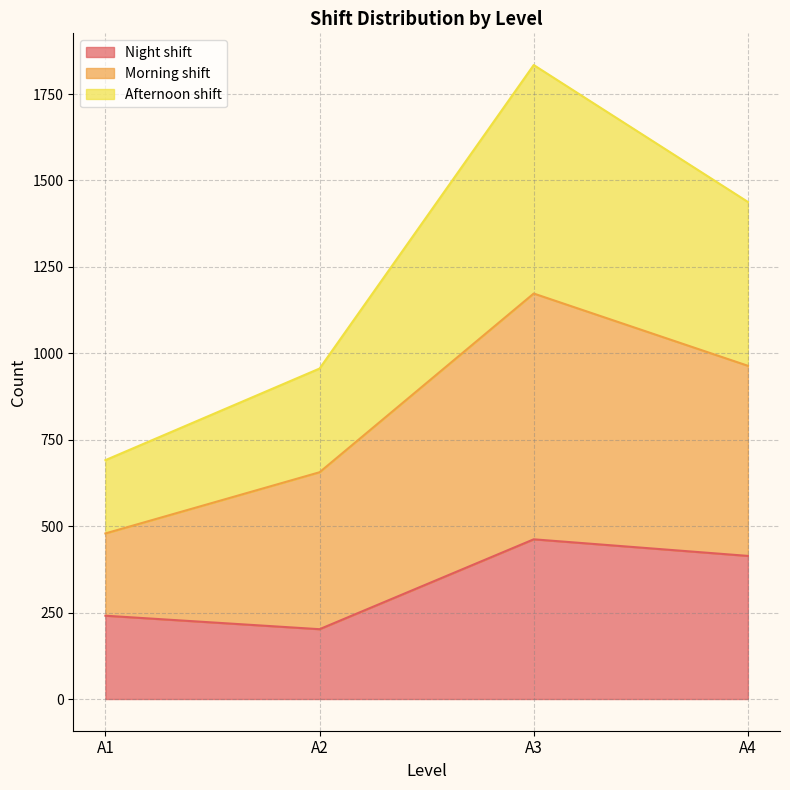

What is the minimum value shown in the chart?

202